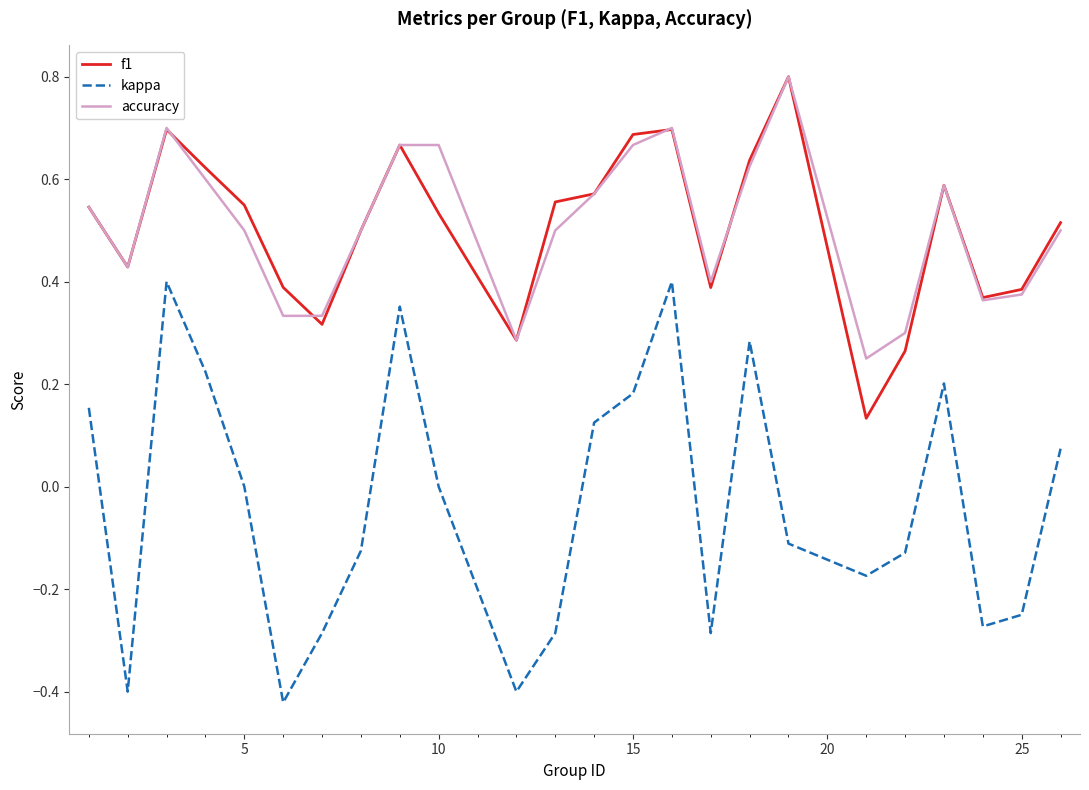

What is the greatest value displayed?

0.8